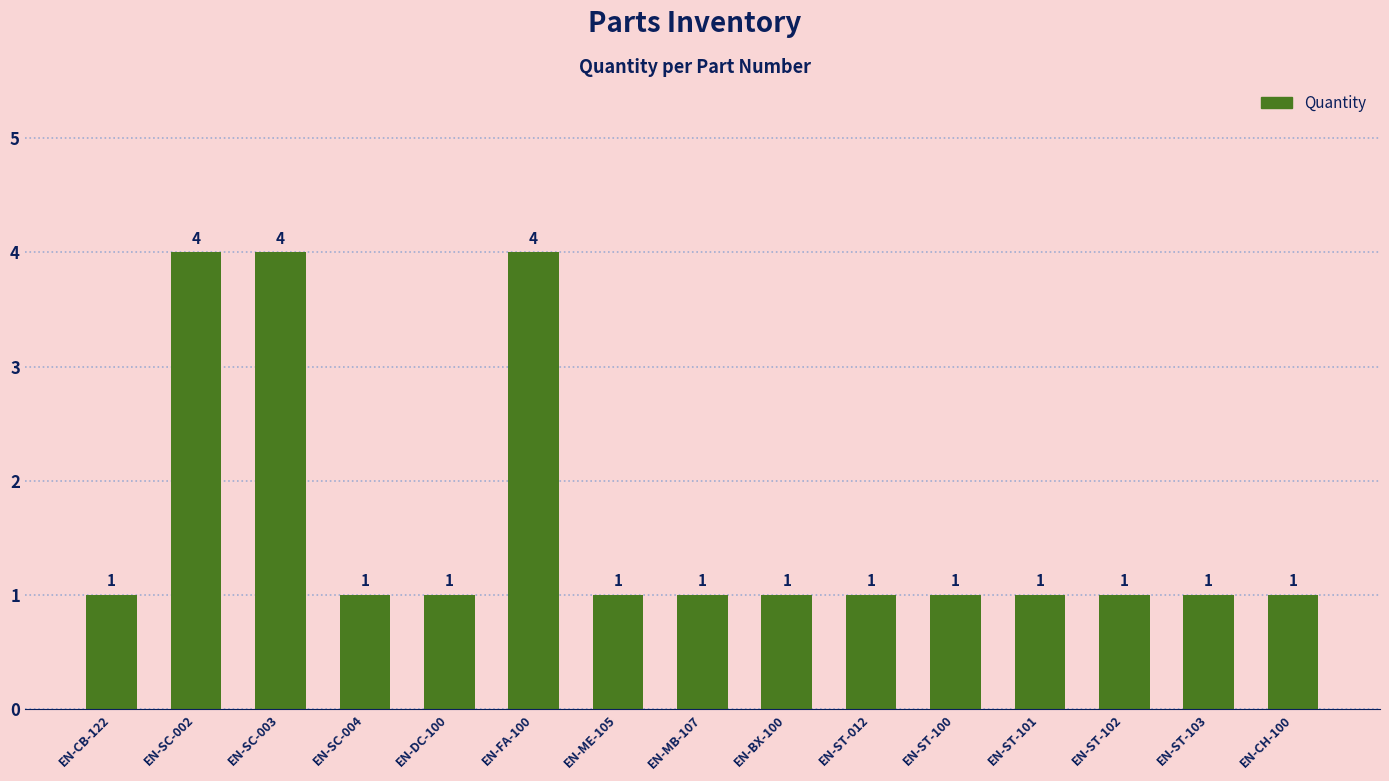

Approximately how many times larger is the value at EN-CH-100 compared to EN-ME-105?

1.0